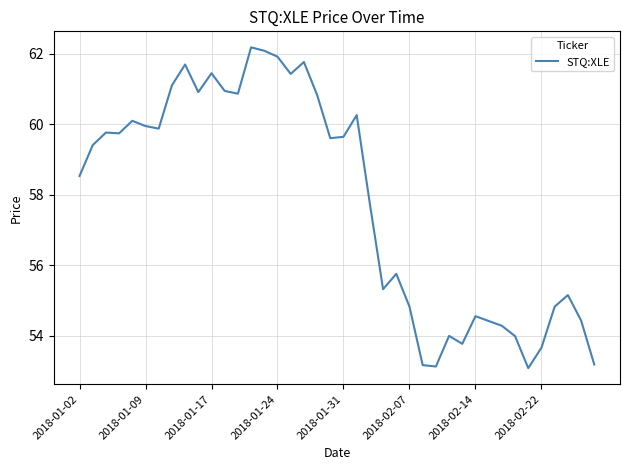

What is the greatest value displayed?

62.2